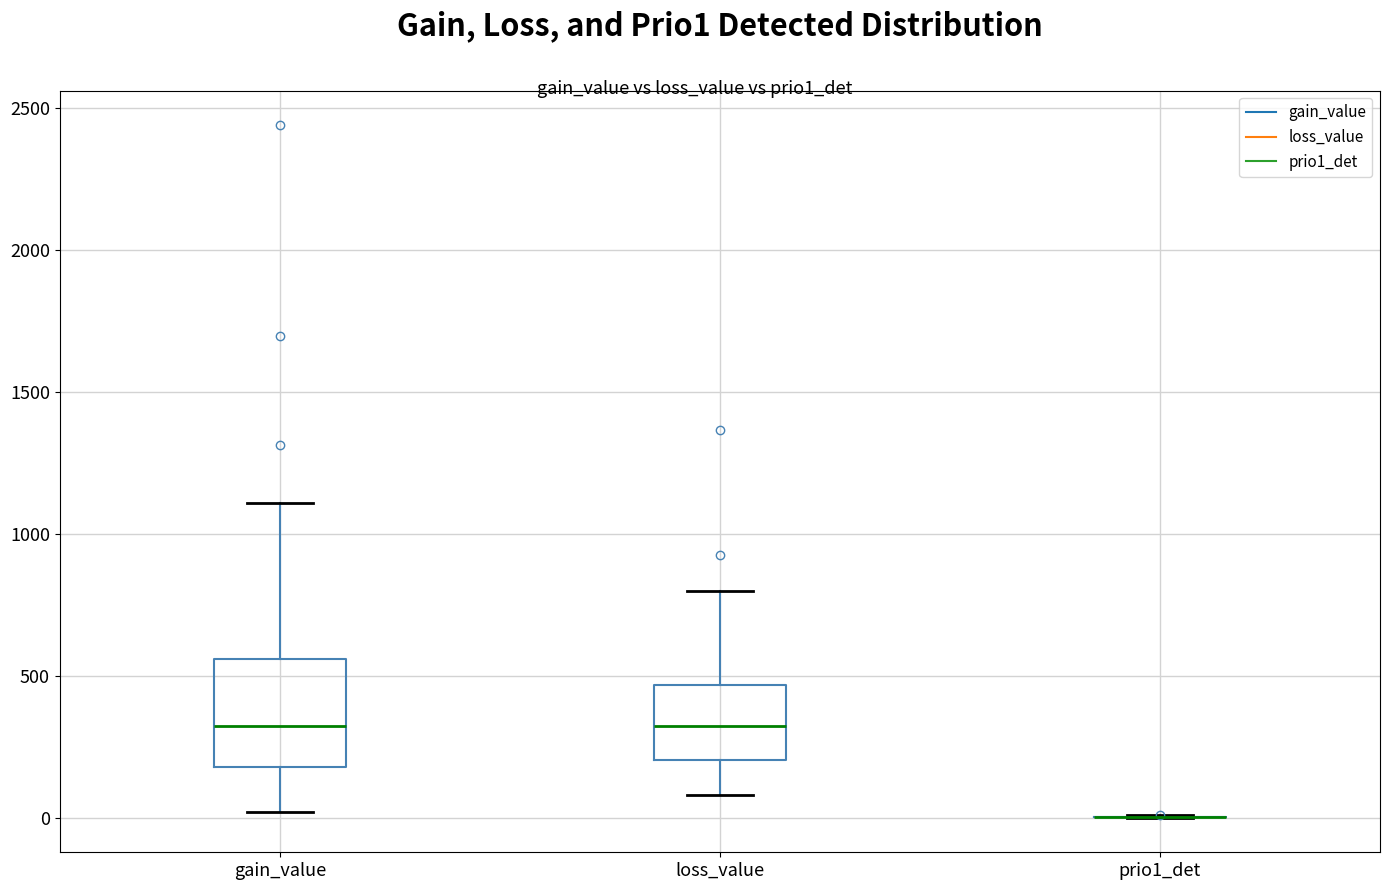

Reading left to right, read every box against the y-axis: the position of its median line, the range the box covers, and the ends of its whiskers. The values are not printed on the chart, so give them approximately, as read against the axis.

gain_value: median 300, box 200 to 550, whiskers 0 to 1100
loss_value: median 300, box 200 to 450, whiskers 100 to 800
prio1_det: box collapsed to a line at 0, whiskers 0 to 0